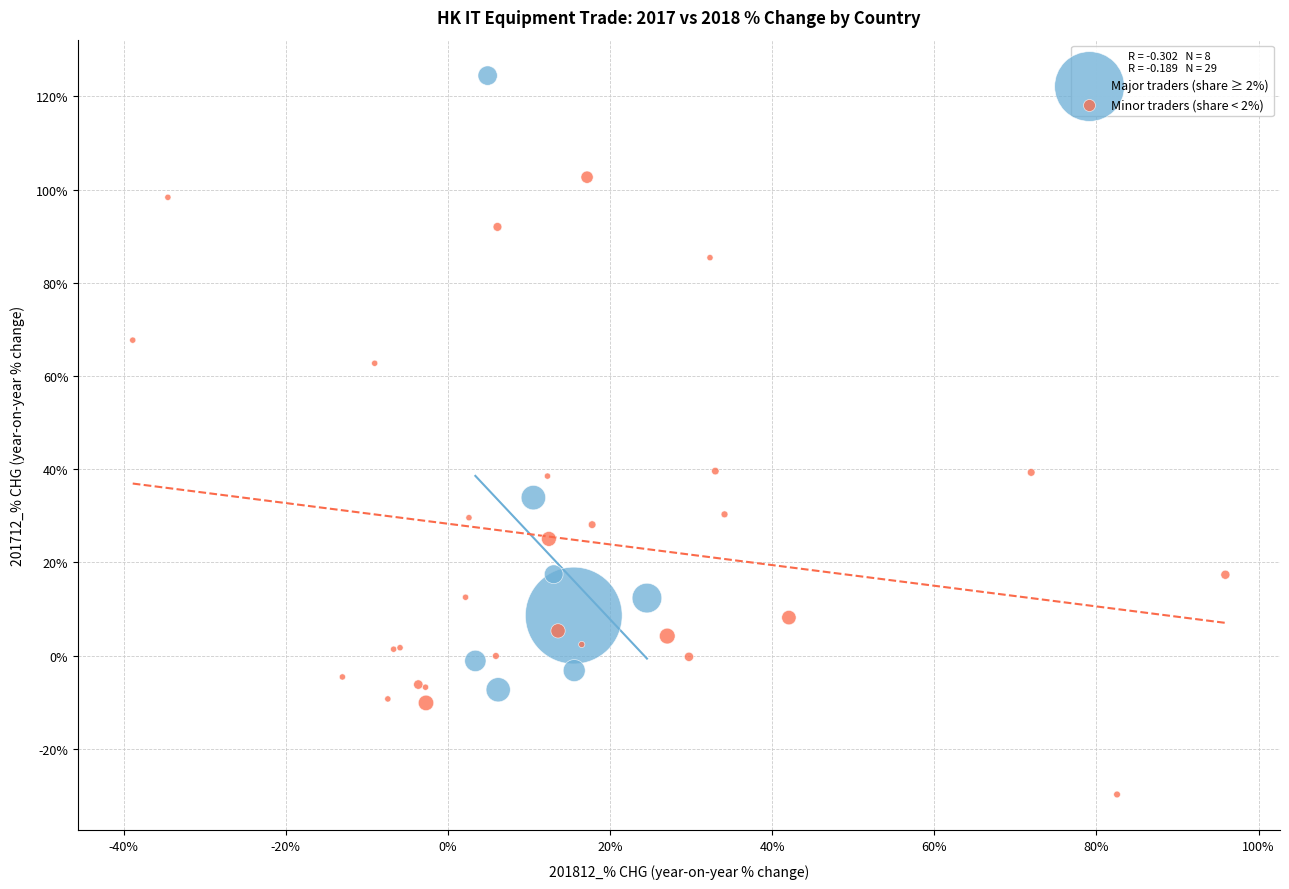

What are all the series names shown in the legend?

Major traders (share ≥ 2%), Minor traders (share < 2%)